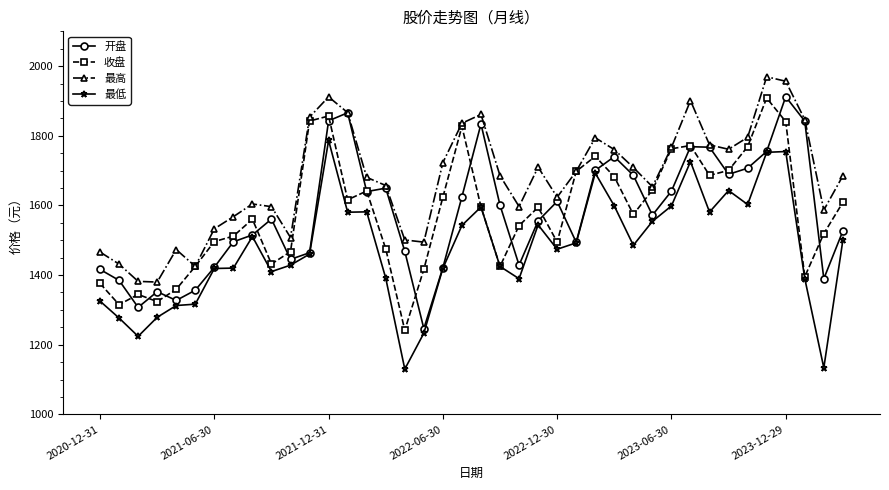

How many data points does each series have?

40